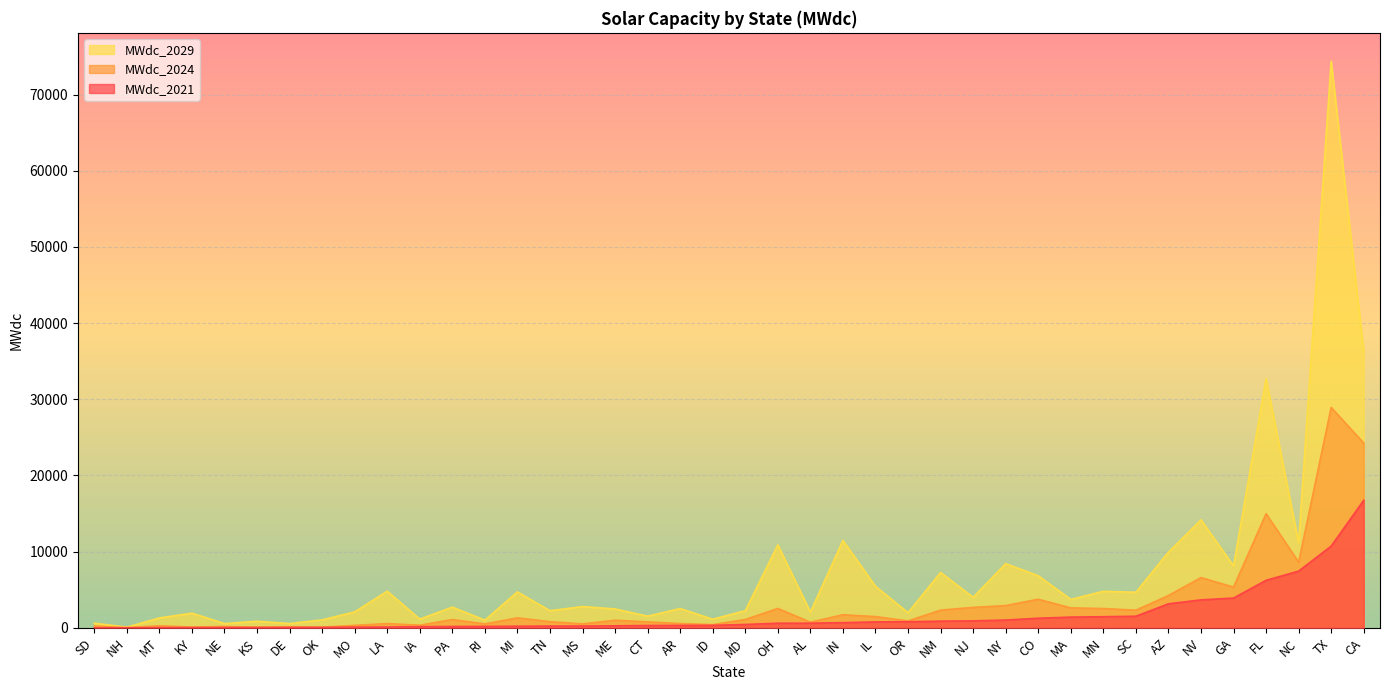

True or false: MWdc_2024 and MWdc_2021 cross at least once.

False